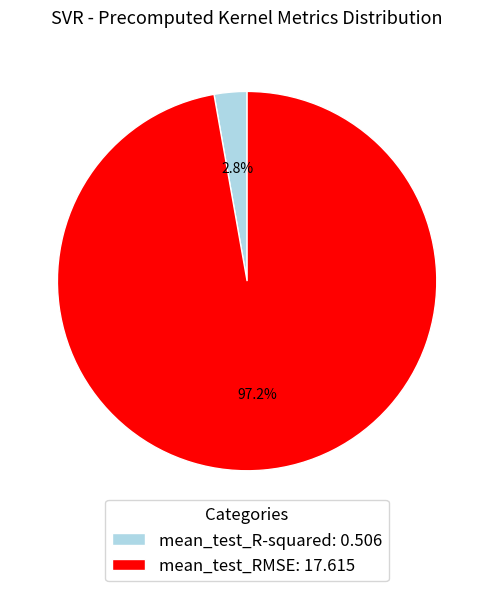

What is the largest slice in the pie chart?

mean_test_RMSE